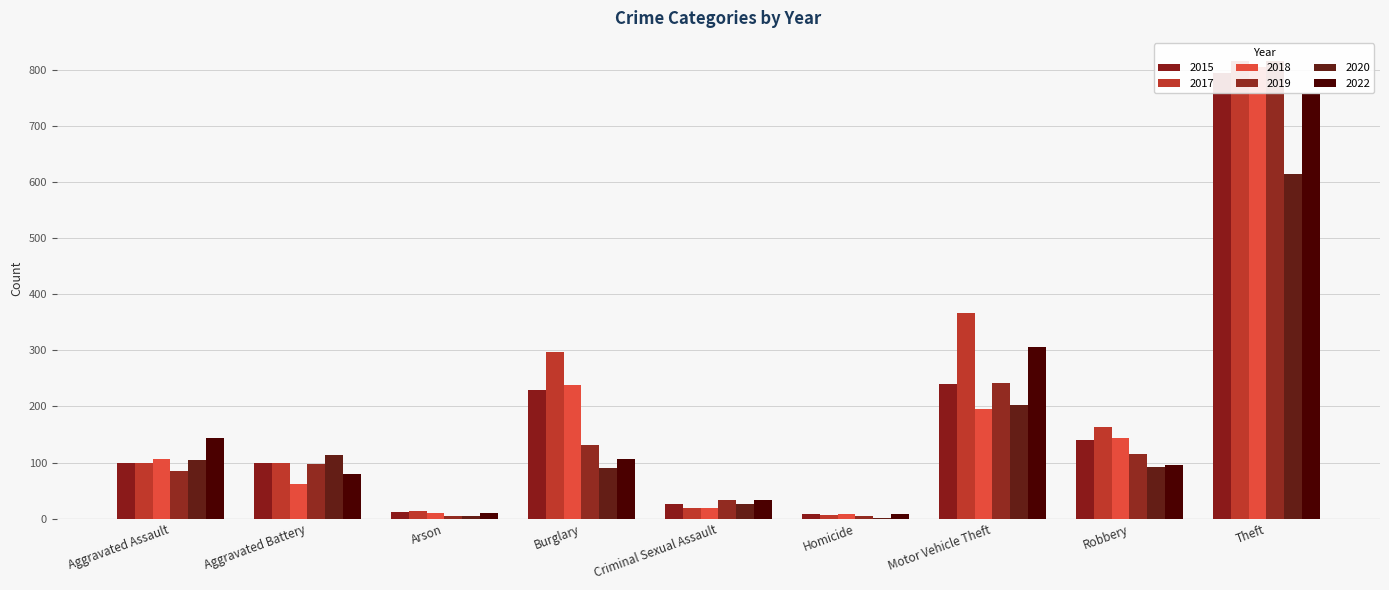

Reading left to right, transcribe all the data shown in this chart.

2015: Aggravated Assault=99	Aggravated Battery=99	Arson=12	Burglary=230	Criminal Sexual Assault=26	Homicide=9	Motor Vehicle Theft=240	Robbery=141	Theft=795
2017: Aggravated Assault=99	Aggravated Battery=99	Arson=14	Burglary=297	Criminal Sexual Assault=19	Homicide=7	Motor Vehicle Theft=367	Robbery=163	Theft=816
2018: Aggravated Assault=107	Aggravated Battery=62	Arson=11	Burglary=239	Criminal Sexual Assault=19	Homicide=9	Motor Vehicle Theft=196	Robbery=144	Theft=805
2019: Aggravated Assault=85	Aggravated Battery=98	Arson=5	Burglary=132	Criminal Sexual Assault=33	Homicide=4	Motor Vehicle Theft=241	Robbery=116	Theft=816
2020: Aggravated Assault=104	Aggravated Battery=113	Arson=4	Burglary=90	Criminal Sexual Assault=27	Homicide=2	Motor Vehicle Theft=202	Robbery=93	Theft=615
2022: Aggravated Assault=143	Aggravated Battery=80	Arson=11	Burglary=106	Criminal Sexual Assault=34	Homicide=9	Motor Vehicle Theft=306	Robbery=96	Theft=756